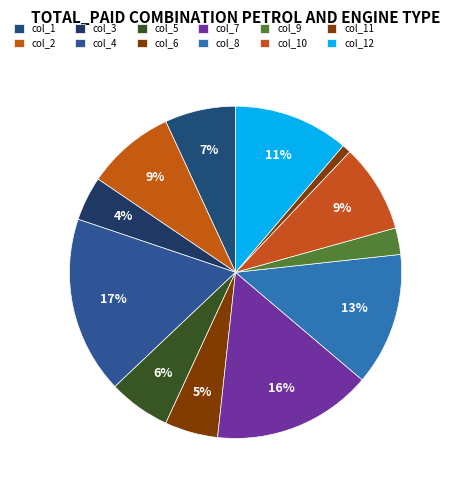

True or false: col_7 accounts for 28% of the total.

False